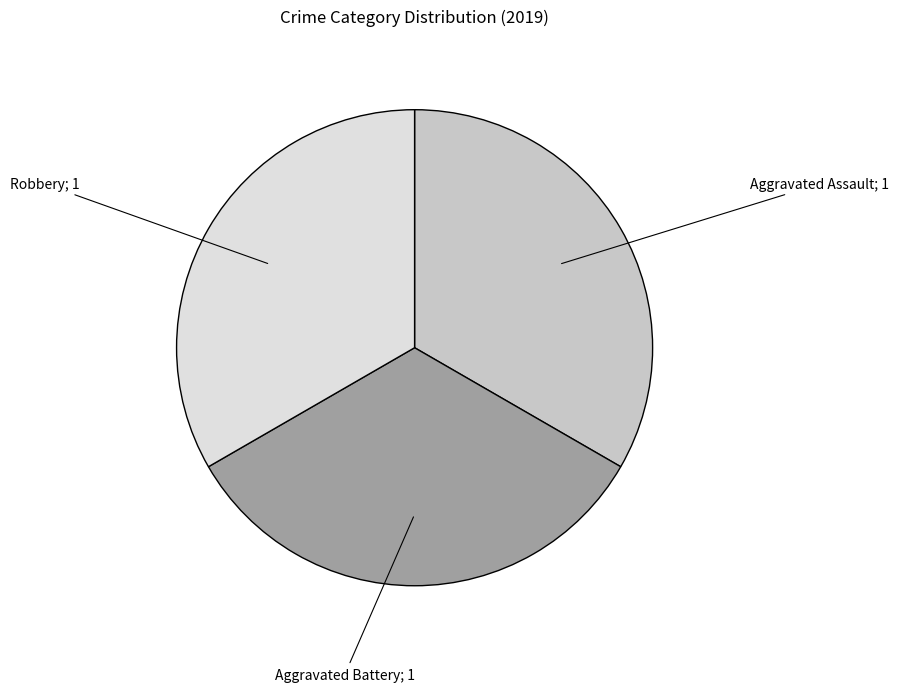

Is there a majority slice in this chart?

No